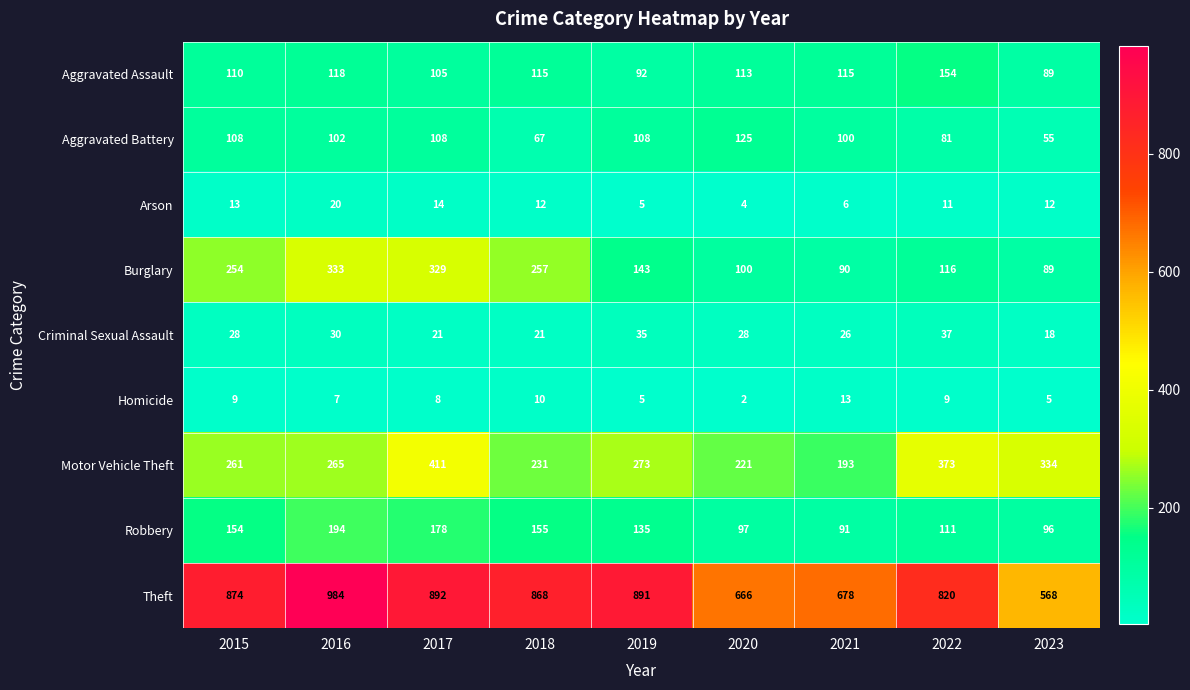

Which series has the largest total across all categories?

Theft